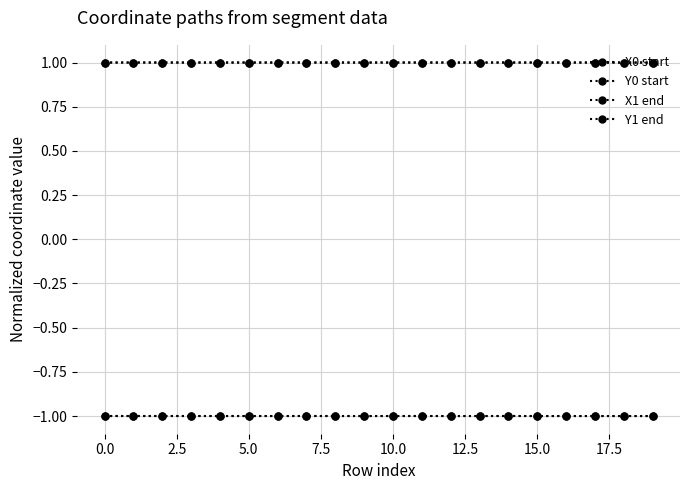

True or false: Y0 start and X1 end cross at least once.

False